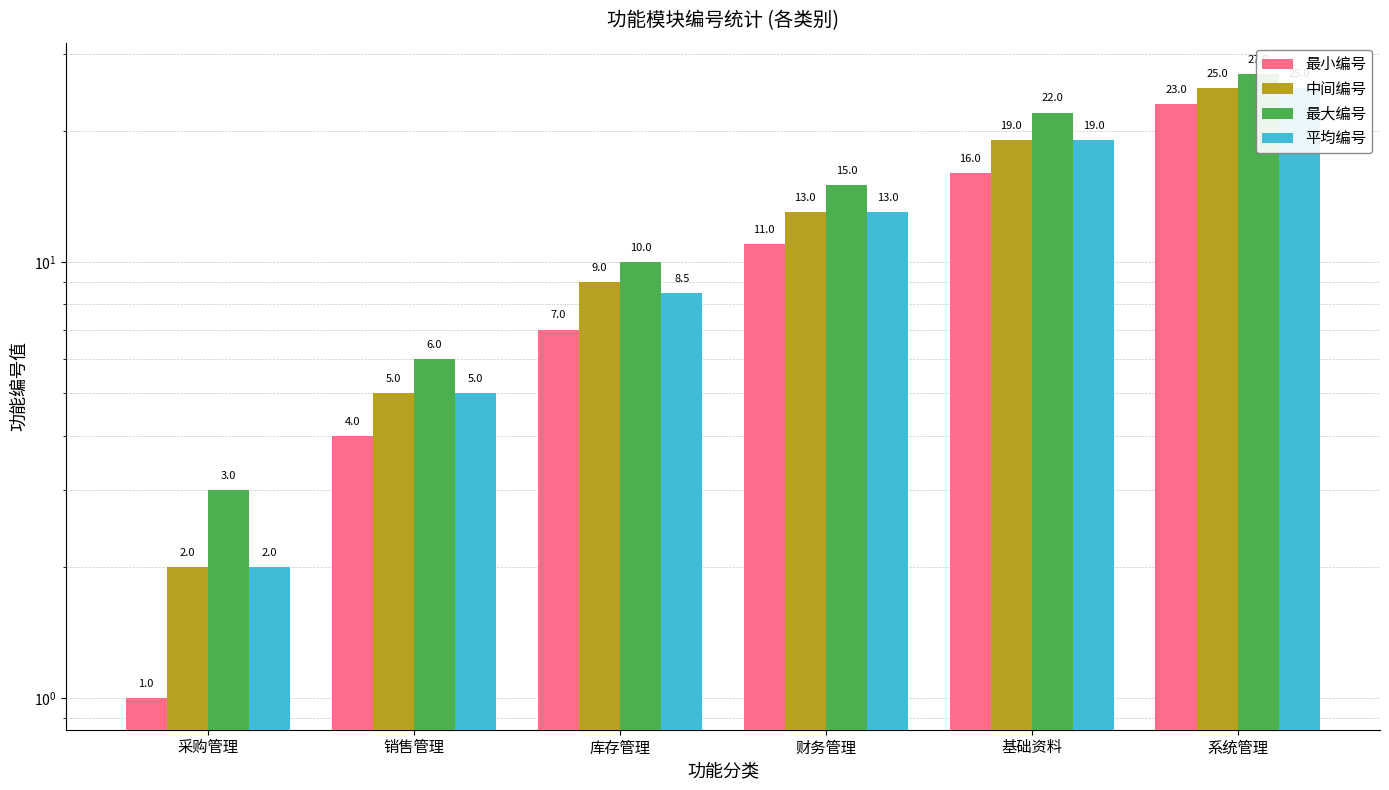

How many data points does each series have?

6